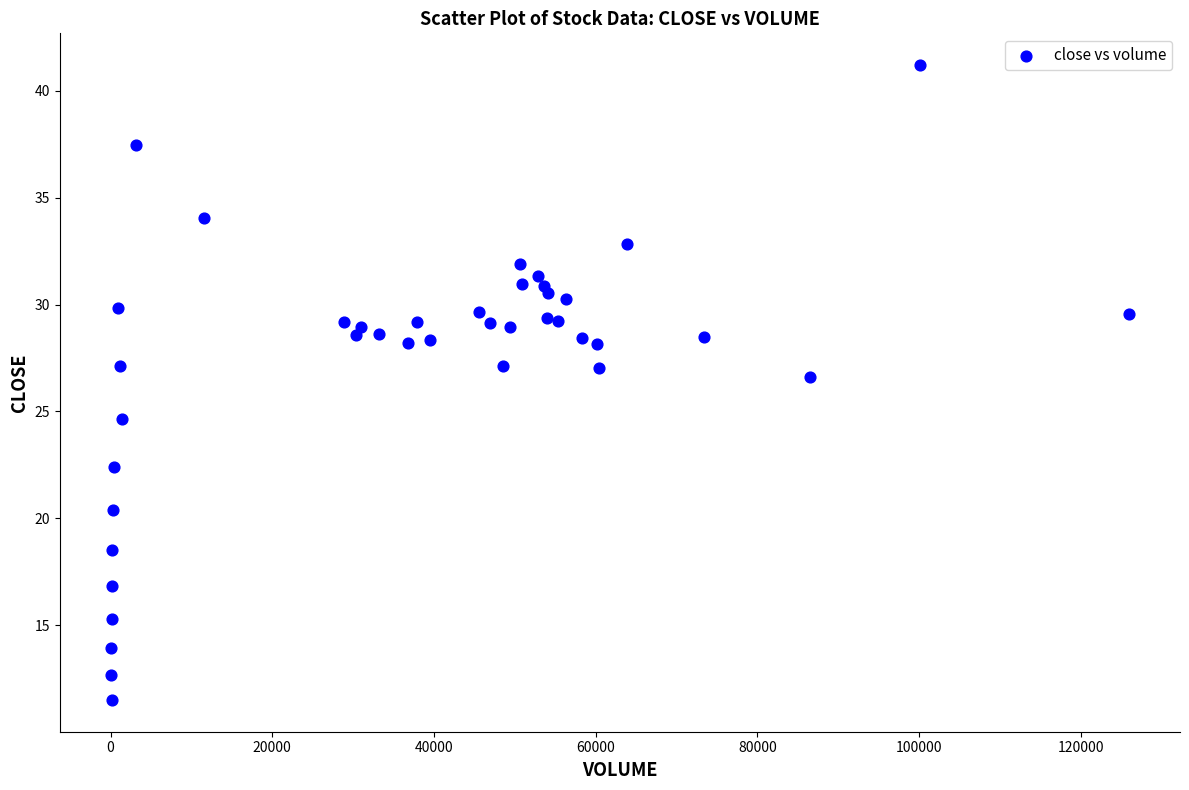

What Y value in the scatter plot is closest to 26?

26.6